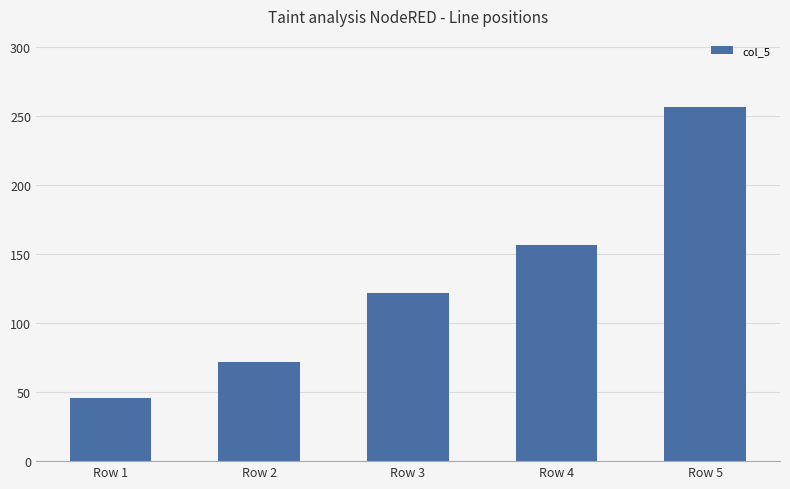

The value at Row 4 is 75. True or false?

False